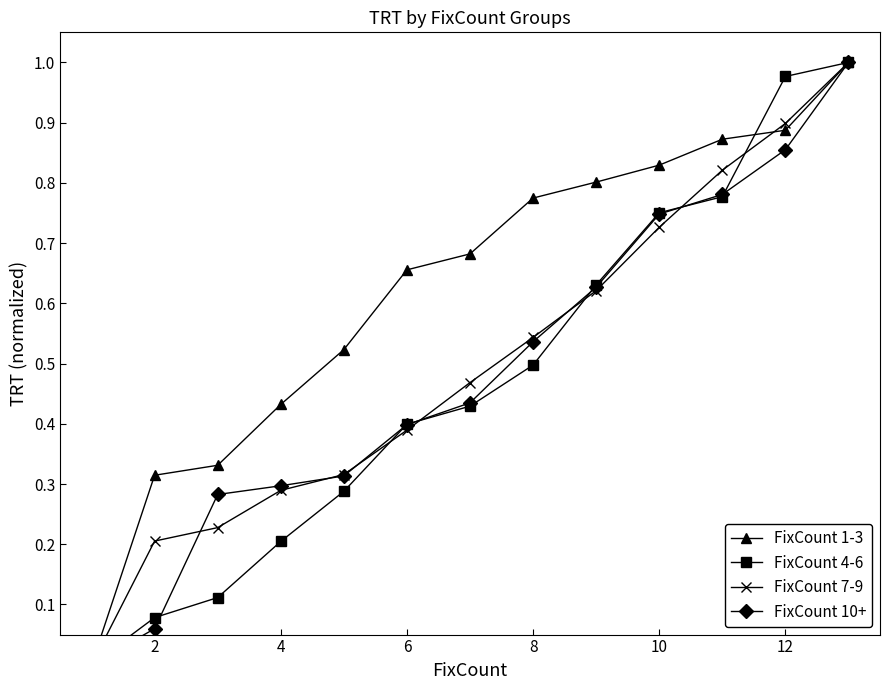

Which series has the largest total across all categories?

FixCount 1-3